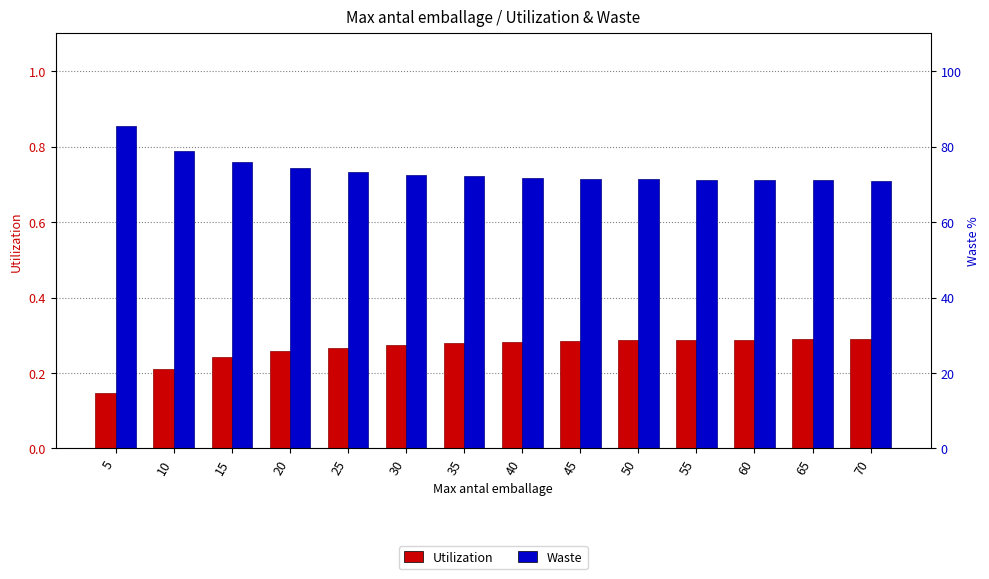

Which has a higher value, 35 or 55?

55